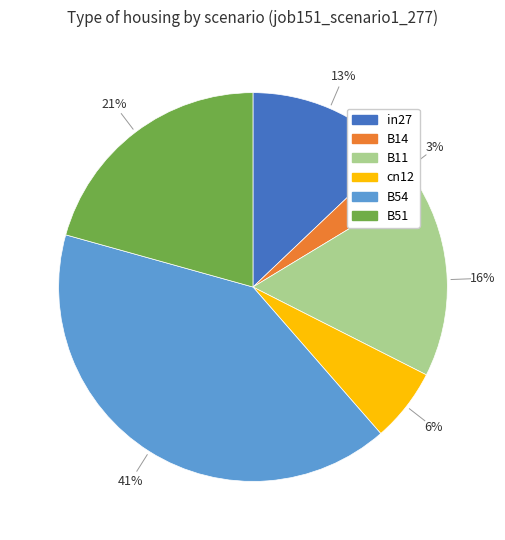

To the nearest percent, what is the average slice percentage?

17%